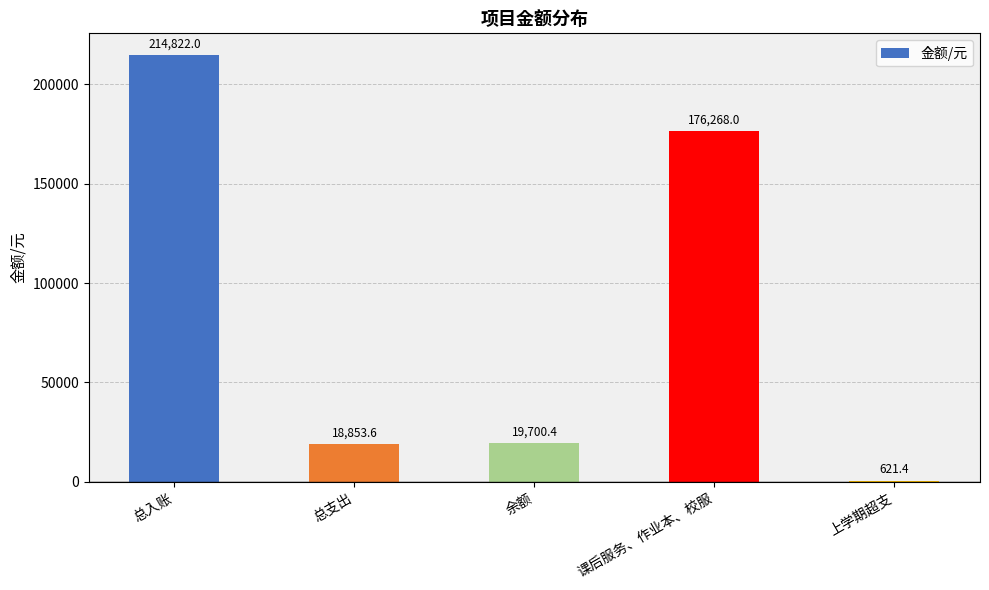

What is the greatest value displayed?

214822.0